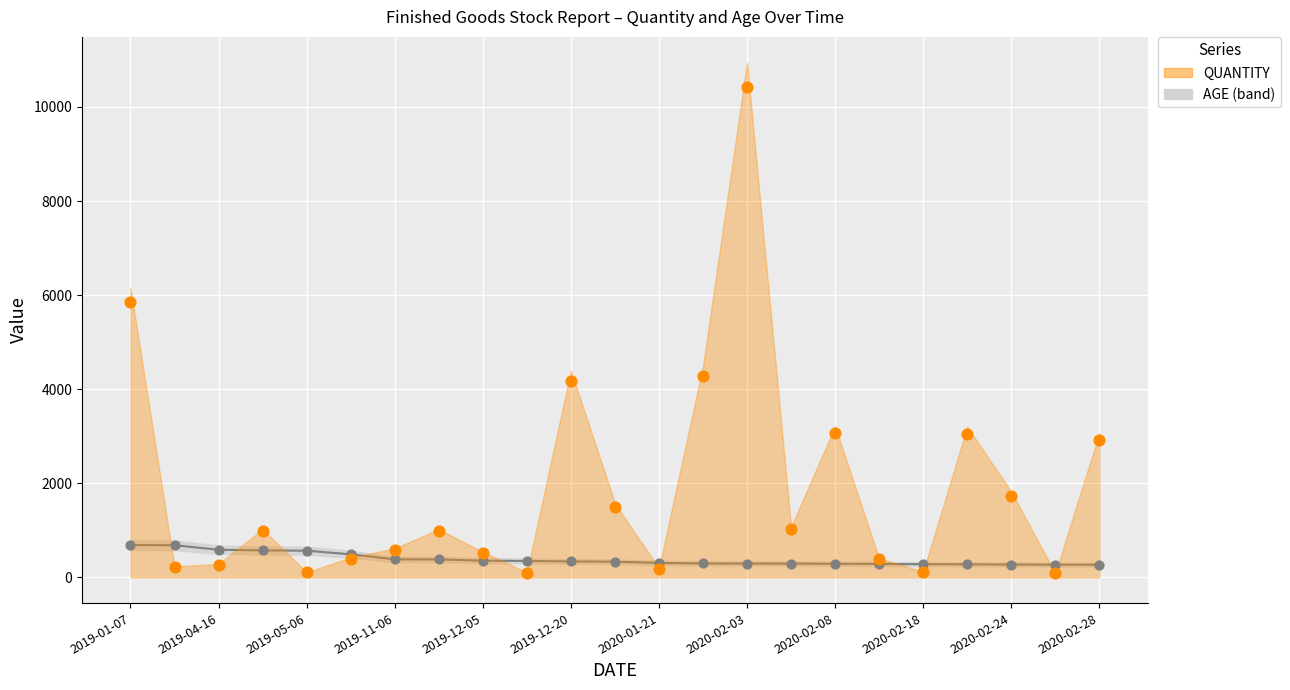

Across all series, what Y value is closest to 5253?

5858